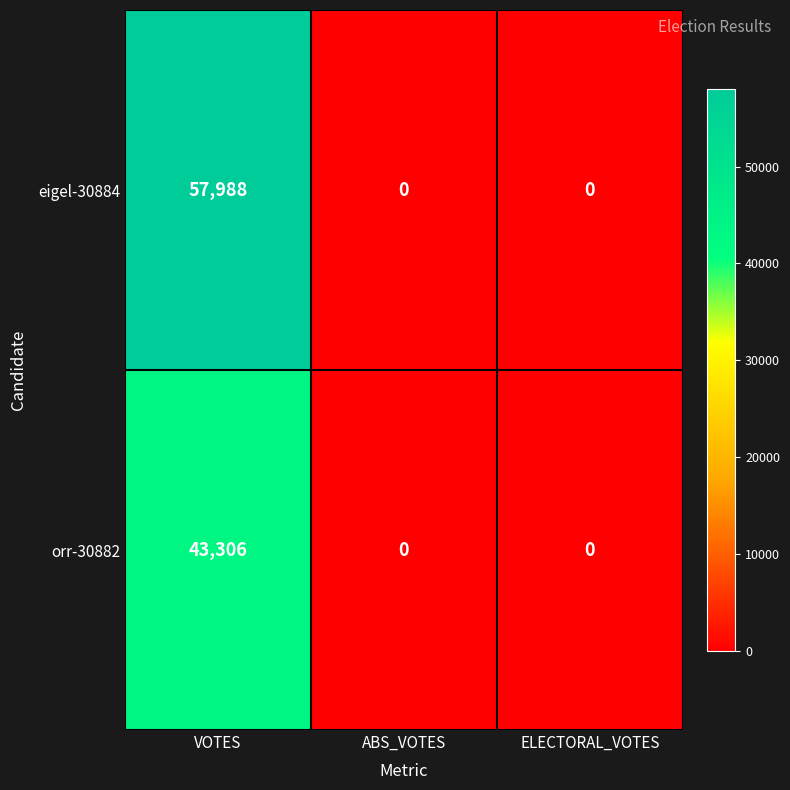

What is the approximate value of orr-30882 at VOTES?

43306